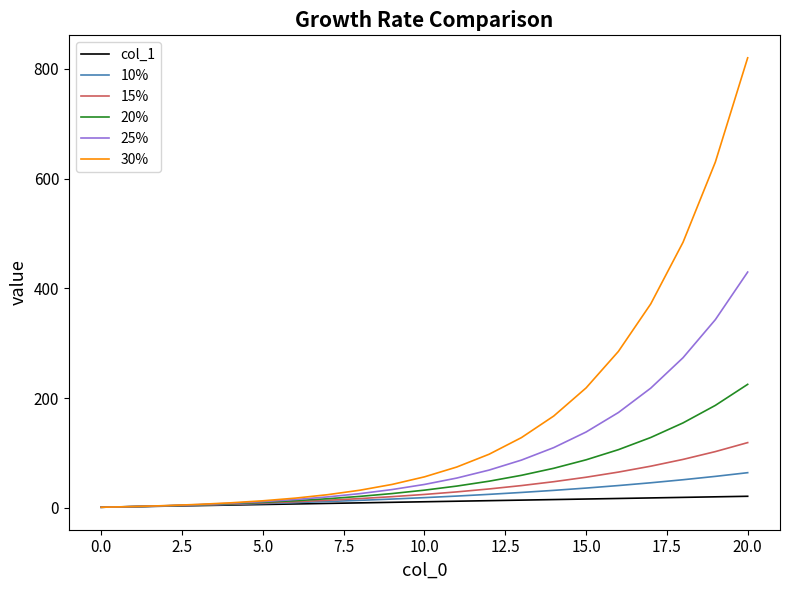

Which series has the largest range (max minus min)?

30%